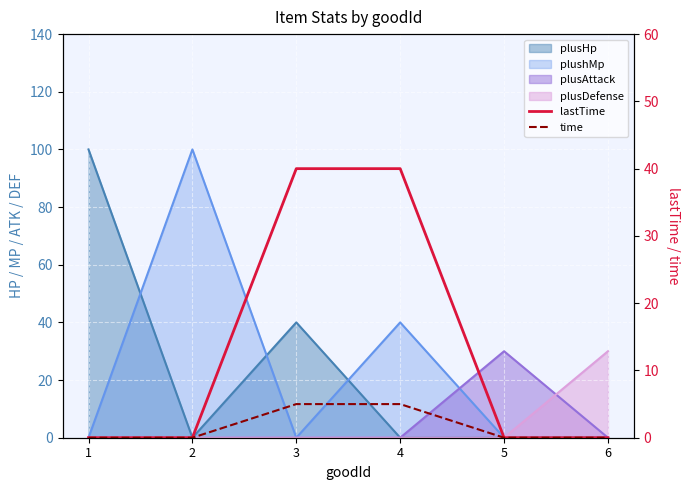

True or false: lastTime and time intersect in this chart.

False